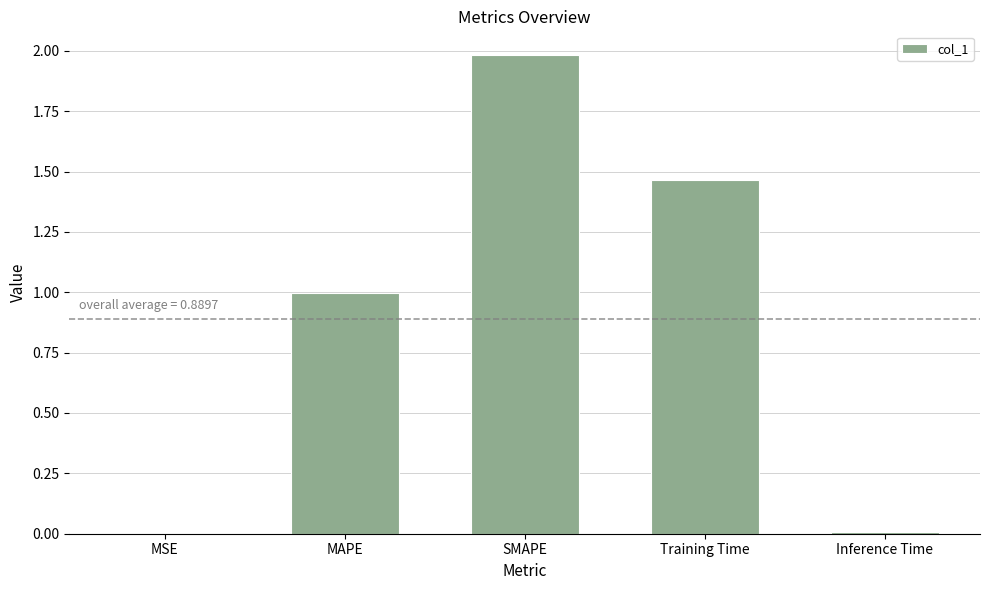

The value at Training Time is 0.4. True or false?

False